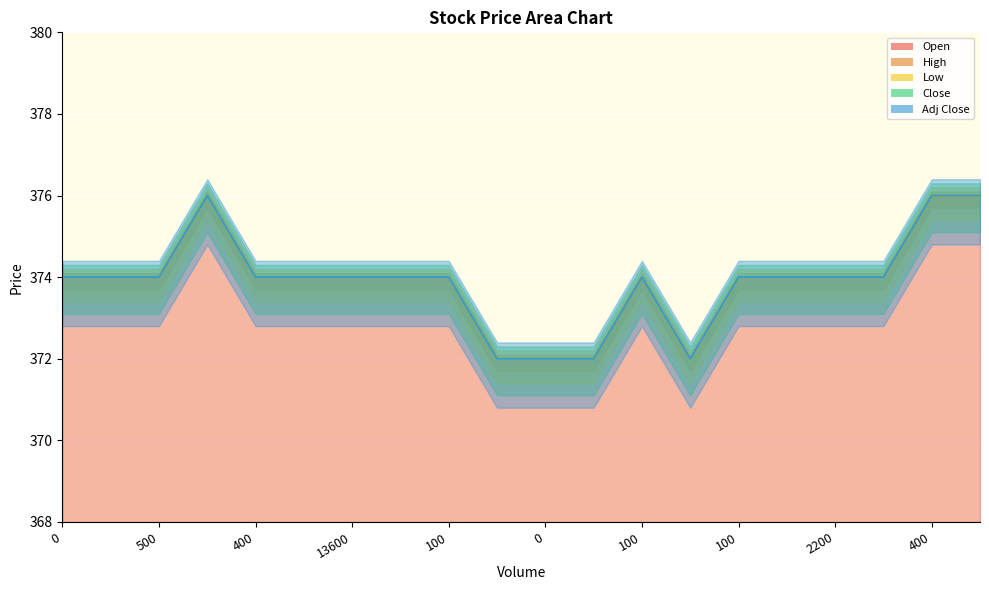

What are all the series names shown in the legend?

Open, High, Low, Close, Adj Close